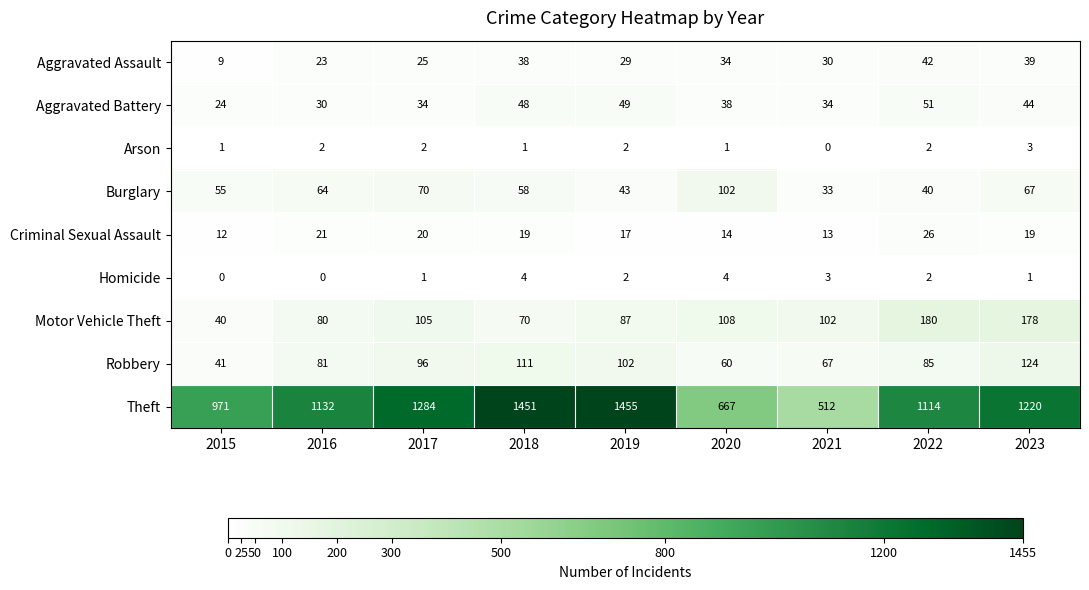

At 2017, list the series in order from largest to smallest.

Theft, Motor Vehicle Theft, Robbery, Burglary, Aggravated Battery, Aggravated Assault, Criminal Sexual Assault, Arson, Homicide